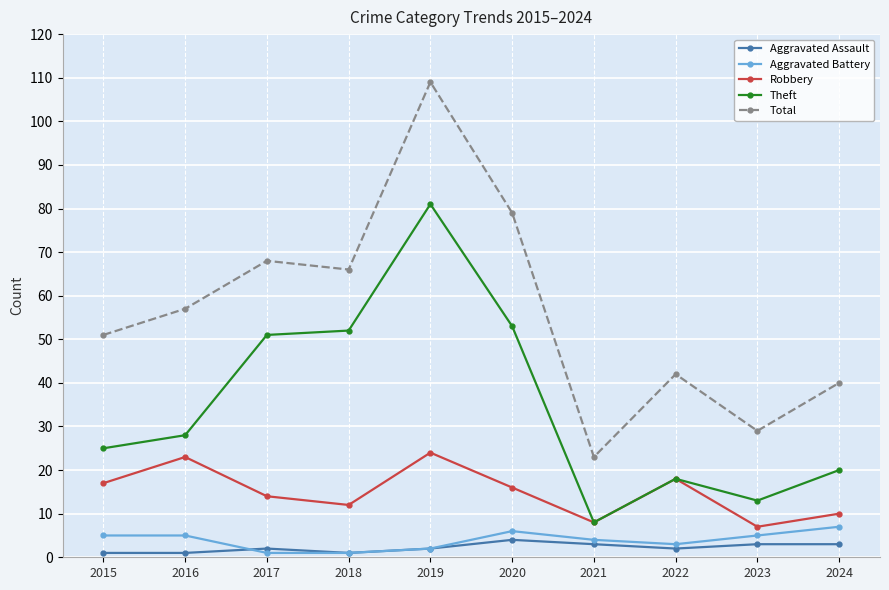

Which series has the widest spread of values?

Total